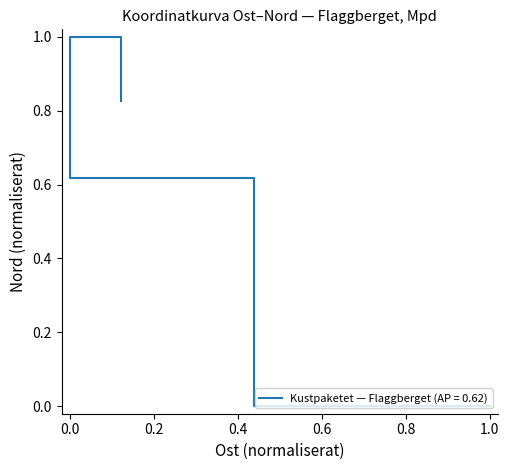

What is the difference between the maximum and minimum values?

1.0